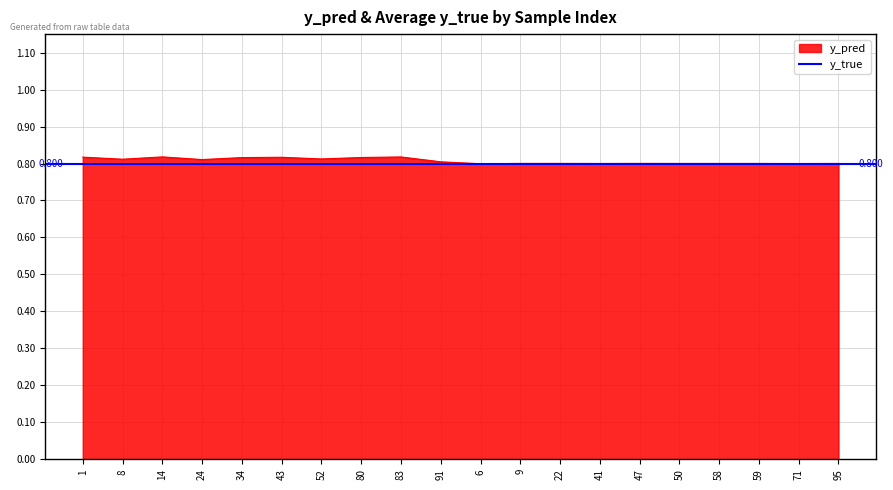

What is the maximum value shown in the chart?

0.8